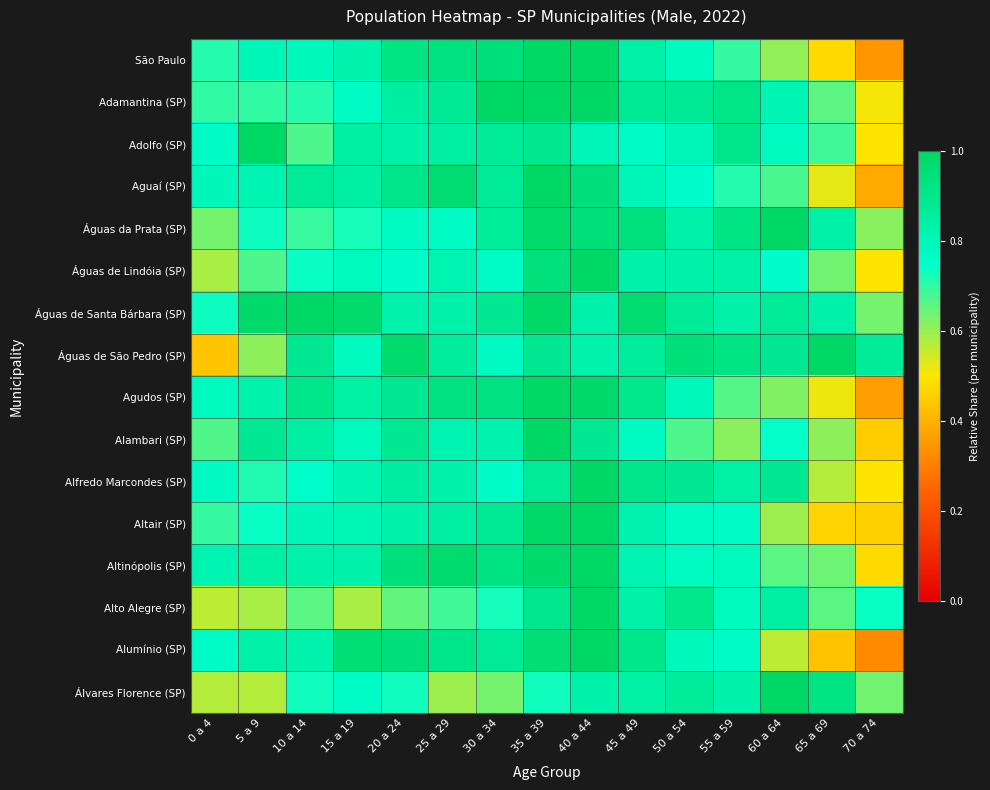

How many categories are shown in the chart?

15